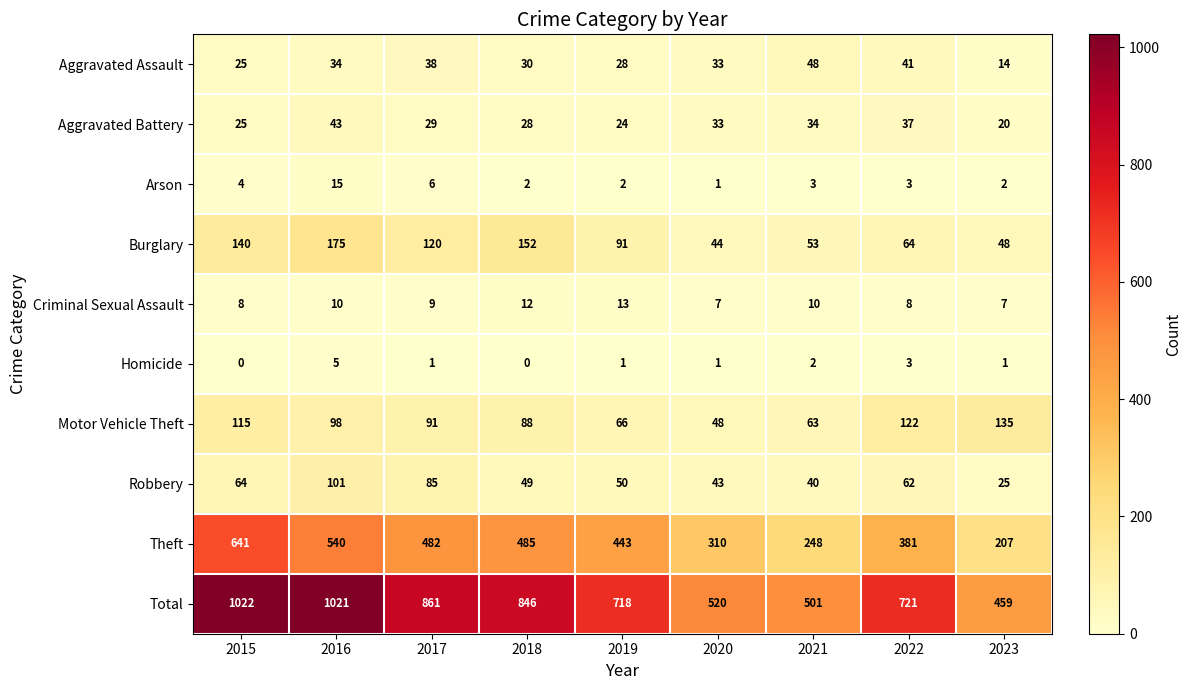

Rank the categories by Burglary value from lowest to highest.

2020, 2023, 2021, 2022, 2019, 2017, 2015, 2018, 2016